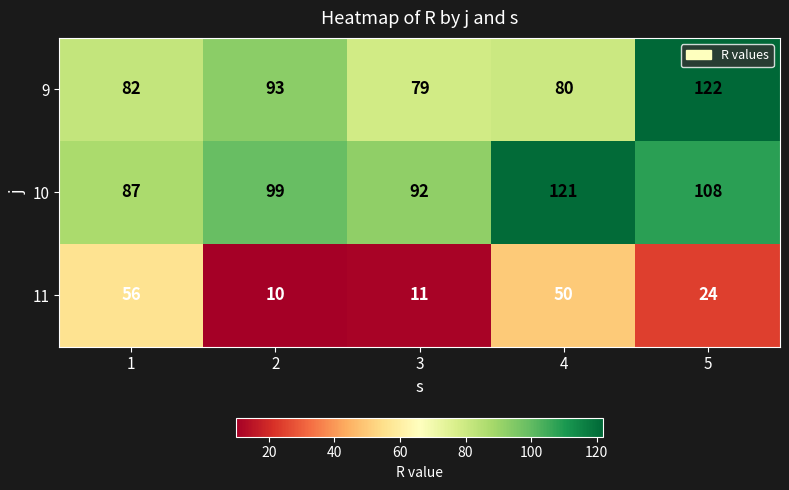

What is the approximate value of 10 at 4?

121